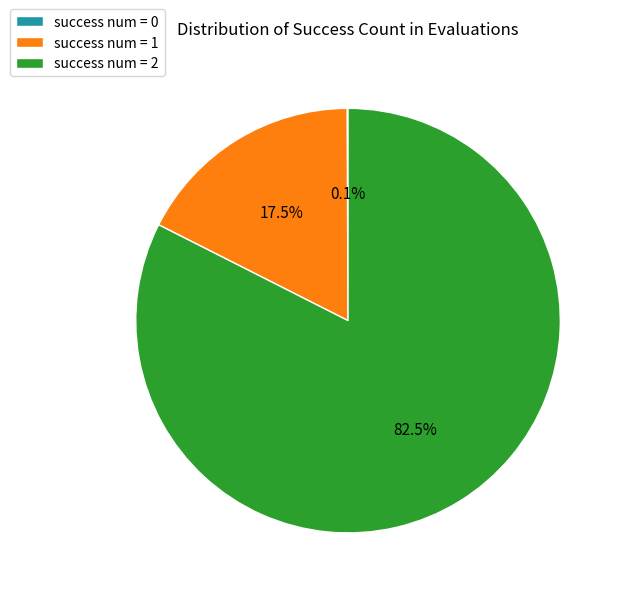

Which has a higher value, success num = 2 or success num = 1?

success num = 2